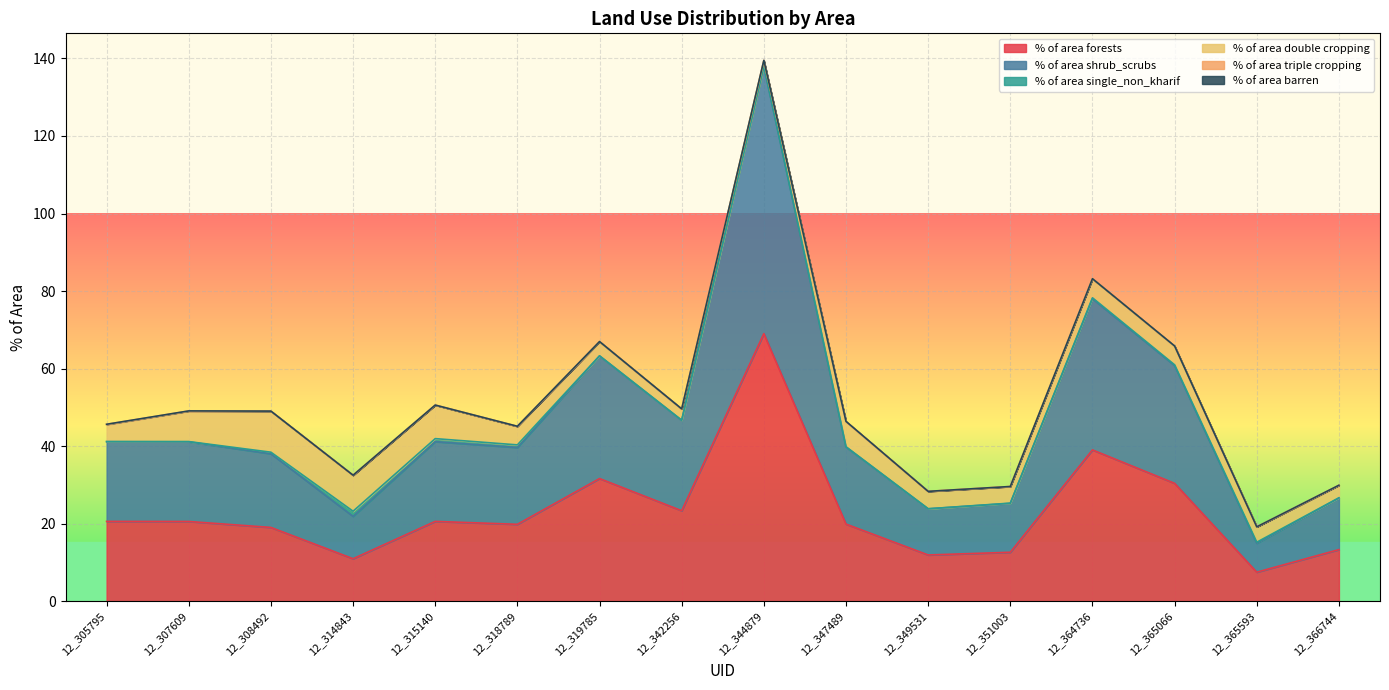

What is the spread (max minus min) of values at 12_349531?

11.9